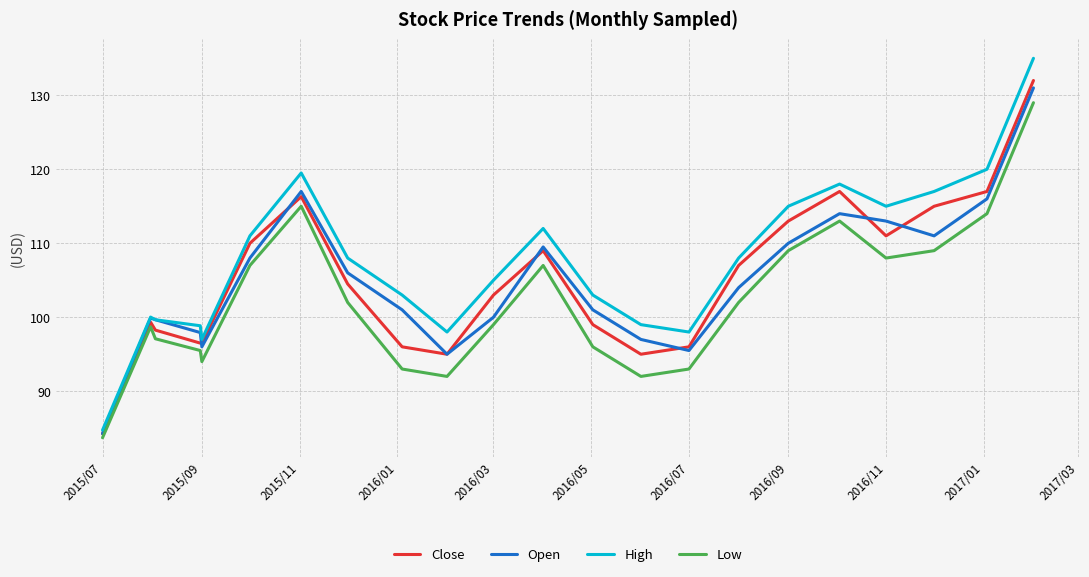

Which series has the largest total across all categories?

High